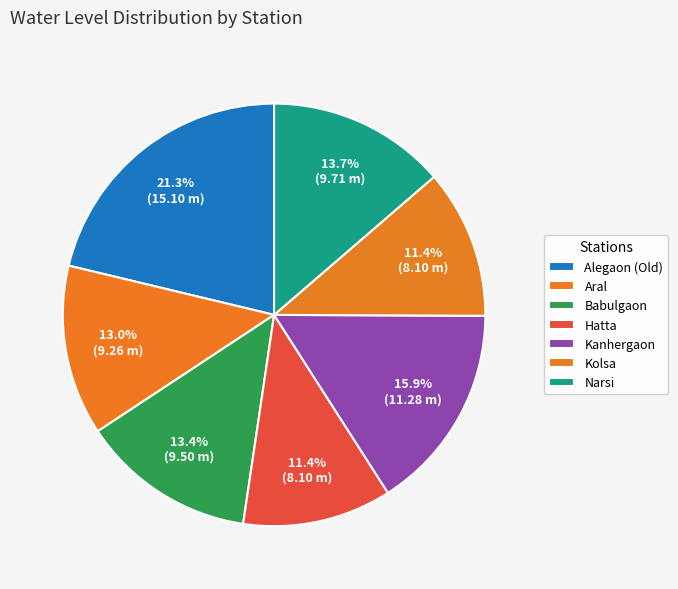

What is the change in value from Hatta to Narsi?

+1.6